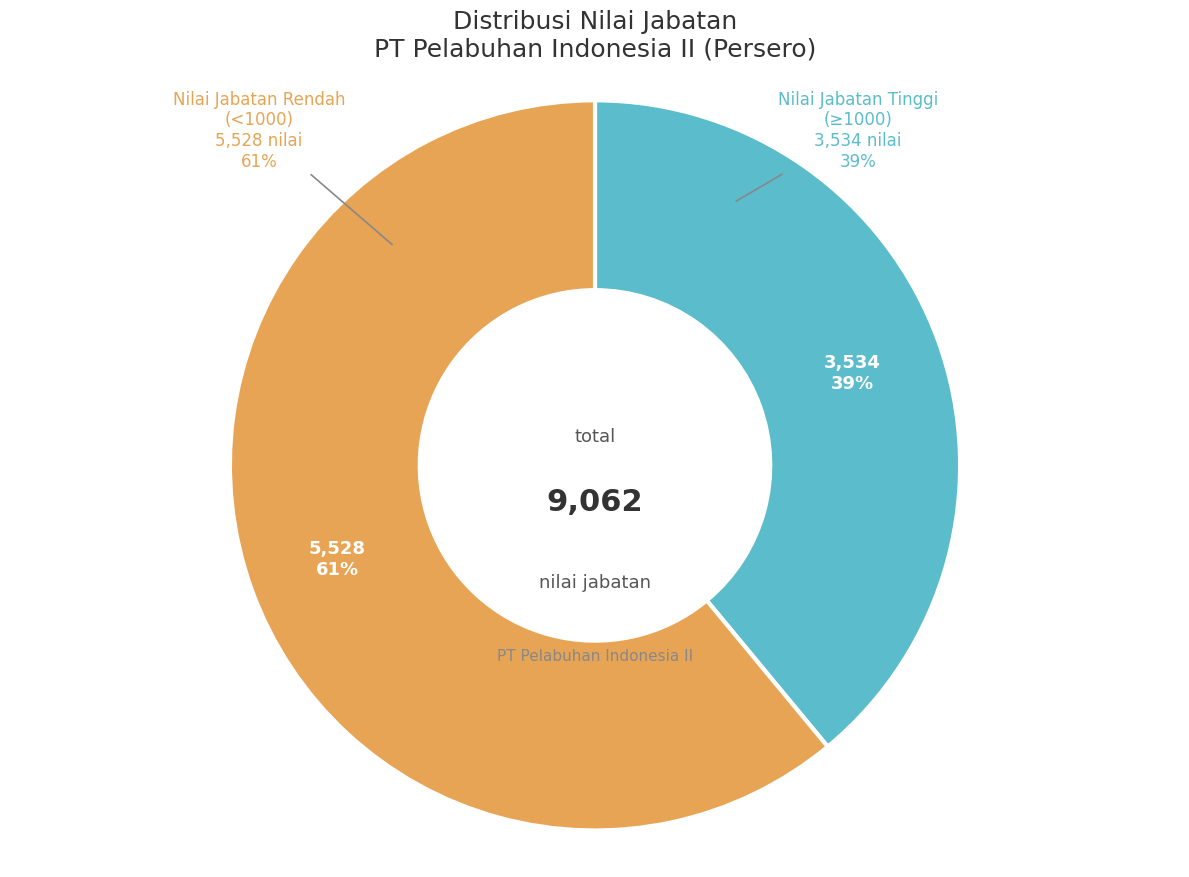

Does any single category account for the majority?

No